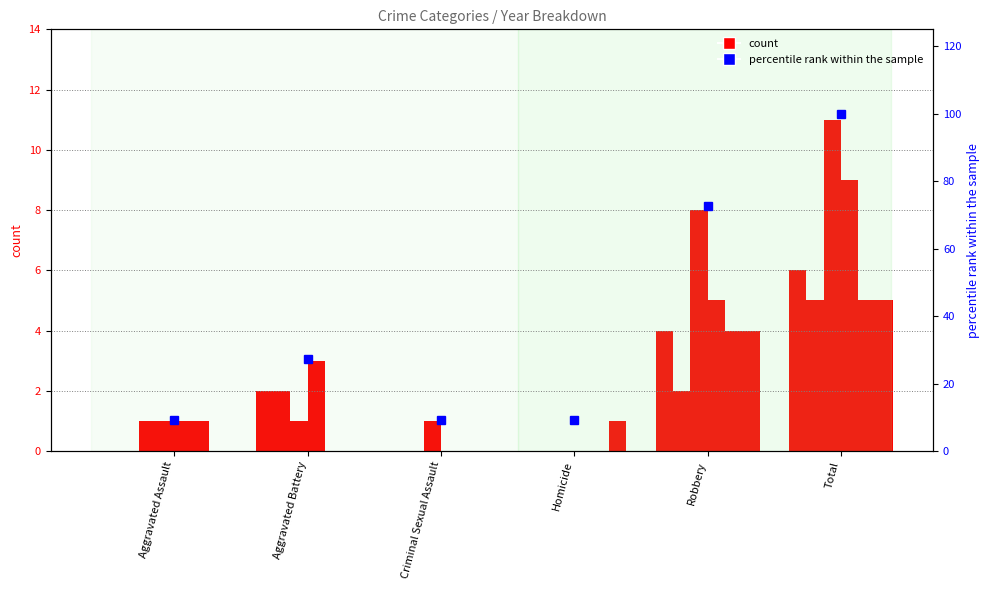

What is the difference between the maximum and minimum values?

90.9